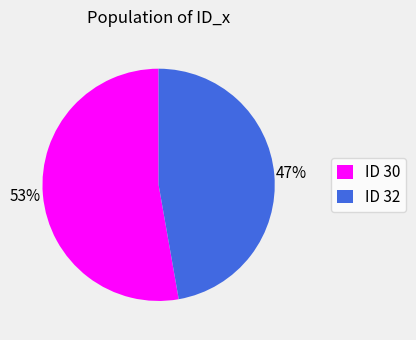

To the nearest percent, what is the difference between the largest and smallest slice percentages?

6%